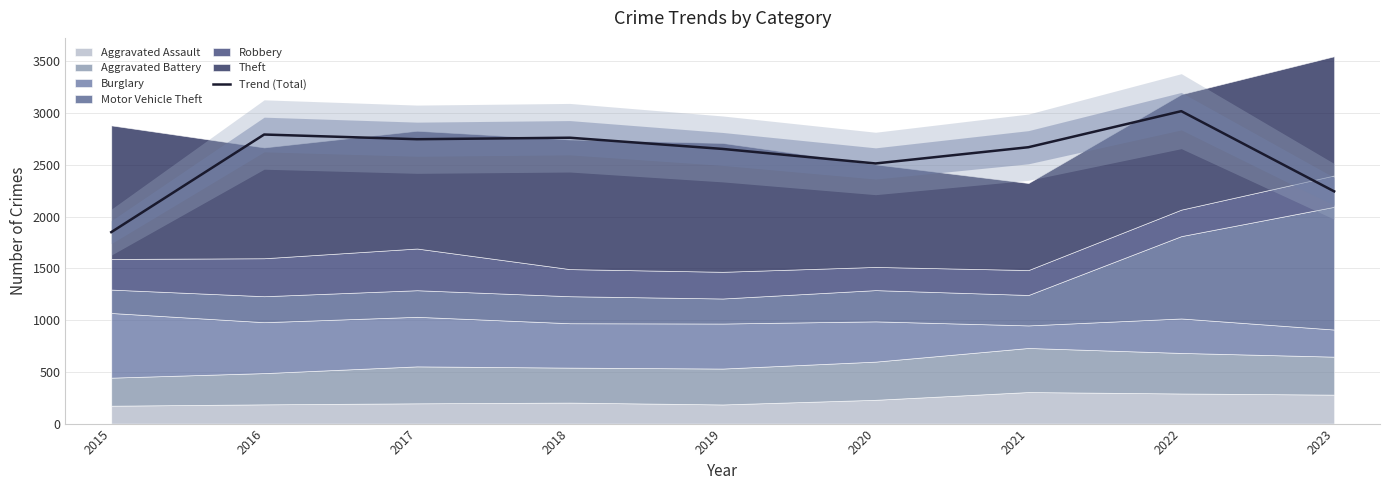

At which category does the data reach its first local valley?

2017